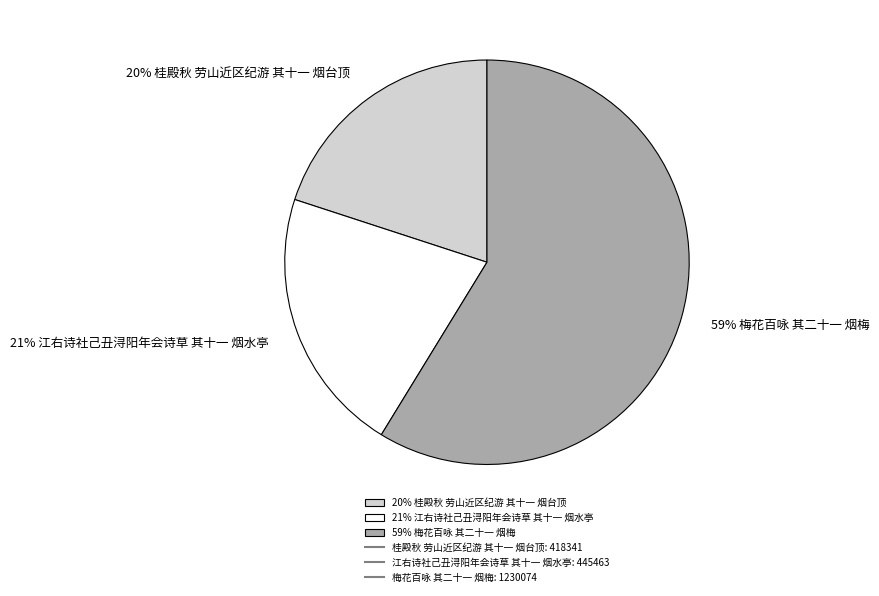

To the nearest percent, what is the combined percentage of 20% 桂殿秋 劳山近区纪游 其十一 烟台顶 and 59% 梅花百咏 其二十一 烟梅?

79%